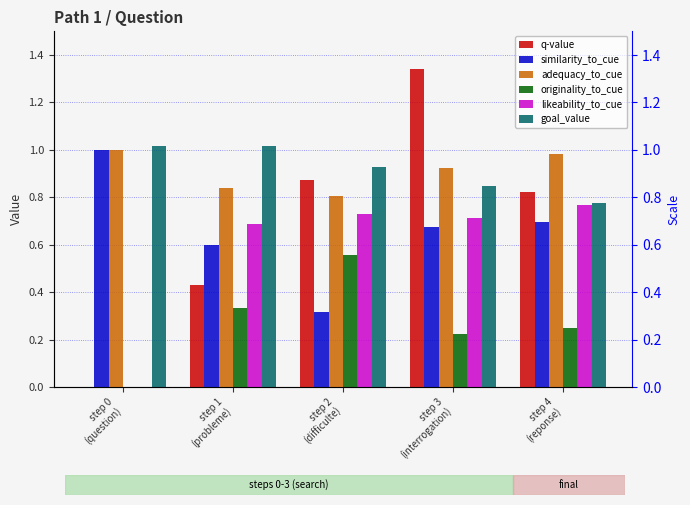

Reading left to right, what are all the values shown in this chart?

q-value: step 0
(question)=0.0	step 1
(probleme)=0.4	step 2
(difficulte)=0.9	step 3
(interrogation)=1.3	step 4
(reponse)=0.8
similarity_to_cue: step 0
(question)=1.0	step 1
(probleme)=0.6	step 2
(difficulte)=0.3	step 3
(interrogation)=0.7	step 4
(reponse)=0.7
adequacy_to_cue: step 0
(question)=1.0	step 1
(probleme)=0.8	step 2
(difficulte)=0.8	step 3
(interrogation)=0.9	step 4
(reponse)=1.0
originality_to_cue: step 0
(question)=0.0	step 1
(probleme)=0.3	step 2
(difficulte)=0.6	step 3
(interrogation)=0.2	step 4
(reponse)=0.3
likeability_to_cue: step 0
(question)=0.0	step 1
(probleme)=0.7	step 2
(difficulte)=0.7	step 3
(interrogation)=0.7	step 4
(reponse)=0.8
goal_value: step 0
(question)=1.0	step 1
(probleme)=1.0	step 2
(difficulte)=0.9	step 3
(interrogation)=0.8	step 4
(reponse)=0.8